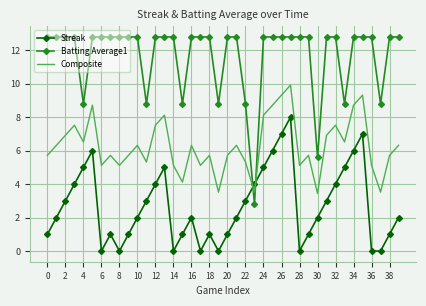

What is the difference between the maximum and minimum values in the Streak series?

8.0